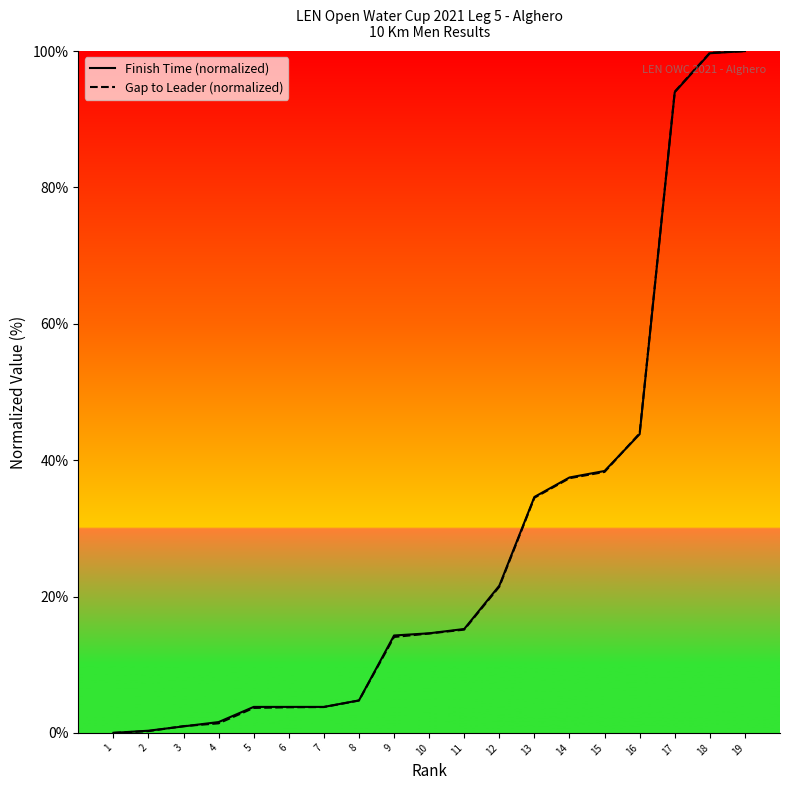

What are all the series names shown in the legend?

Finish Time (normalized), Gap to Leader (normalized)